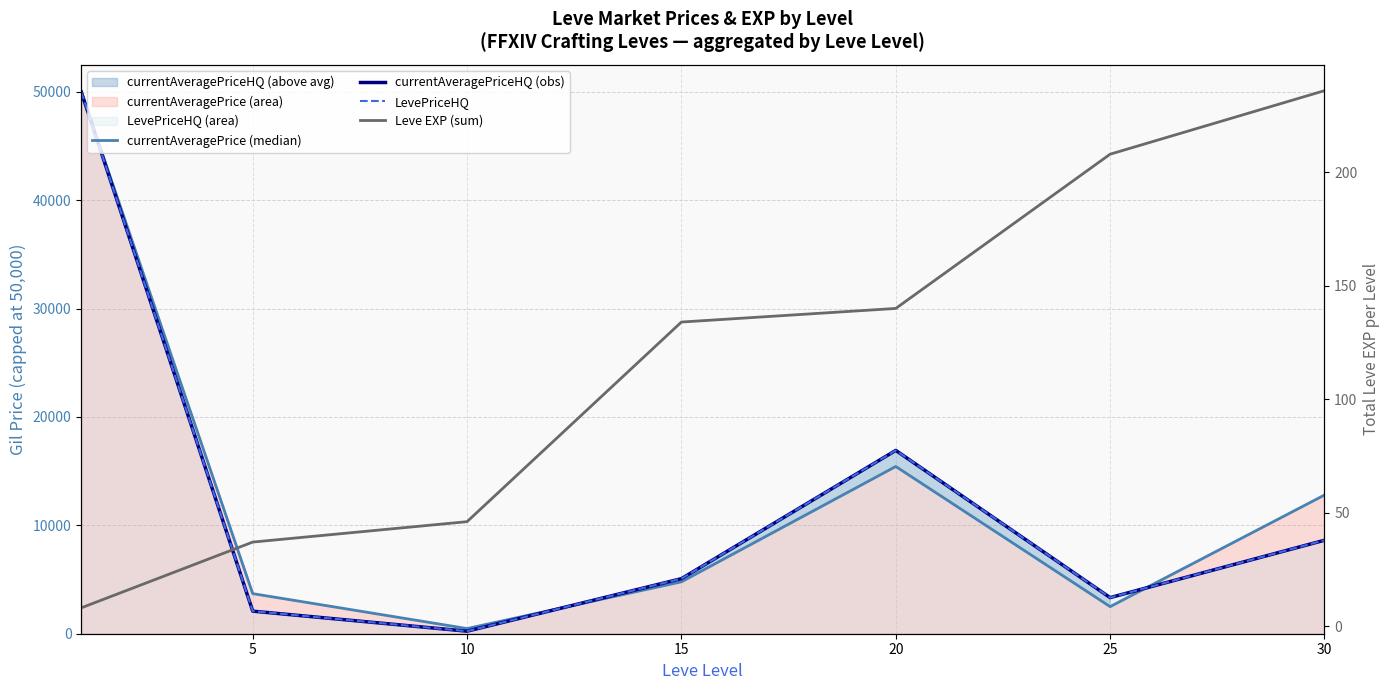

How many interior local valleys does the currentAveragePrice (median) series have?

2